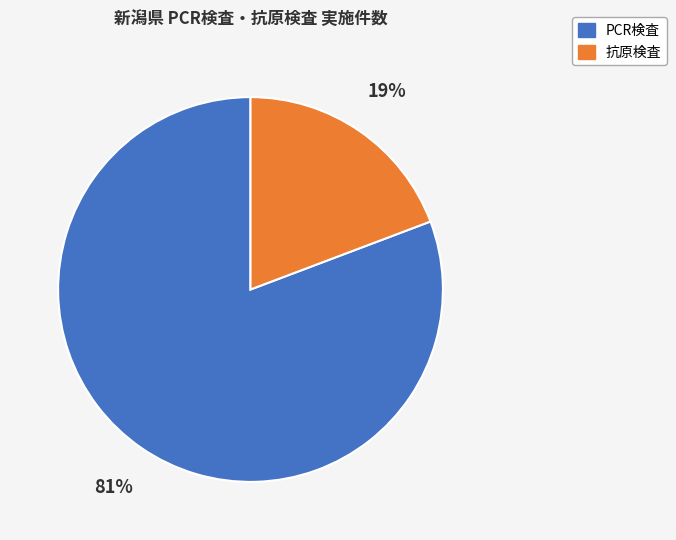

Which category has the smallest portion of the pie?

抗原検査